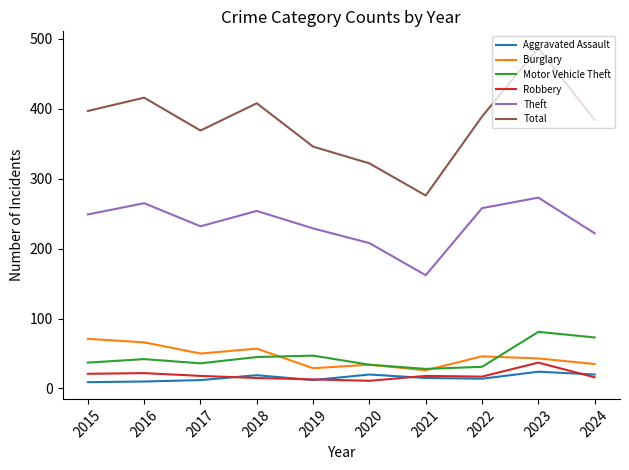

What is the spread (max minus min) of values at 2023?

463